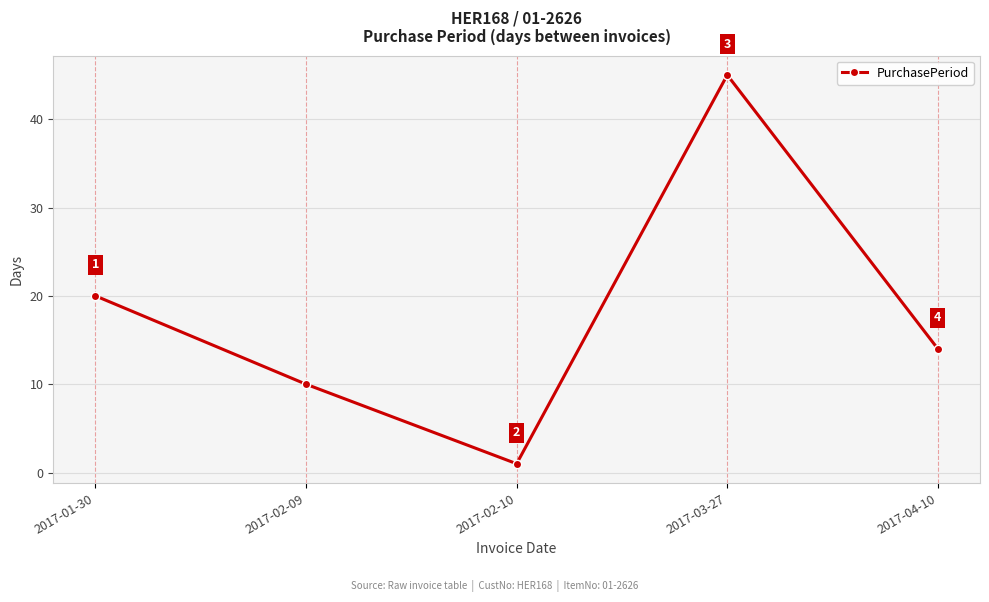

Reading right to left, transcribe all the data shown in this chart.

2017-04-10=14	2017-03-27=45	2017-02-10=1	2017-02-09=10	2017-01-30=20